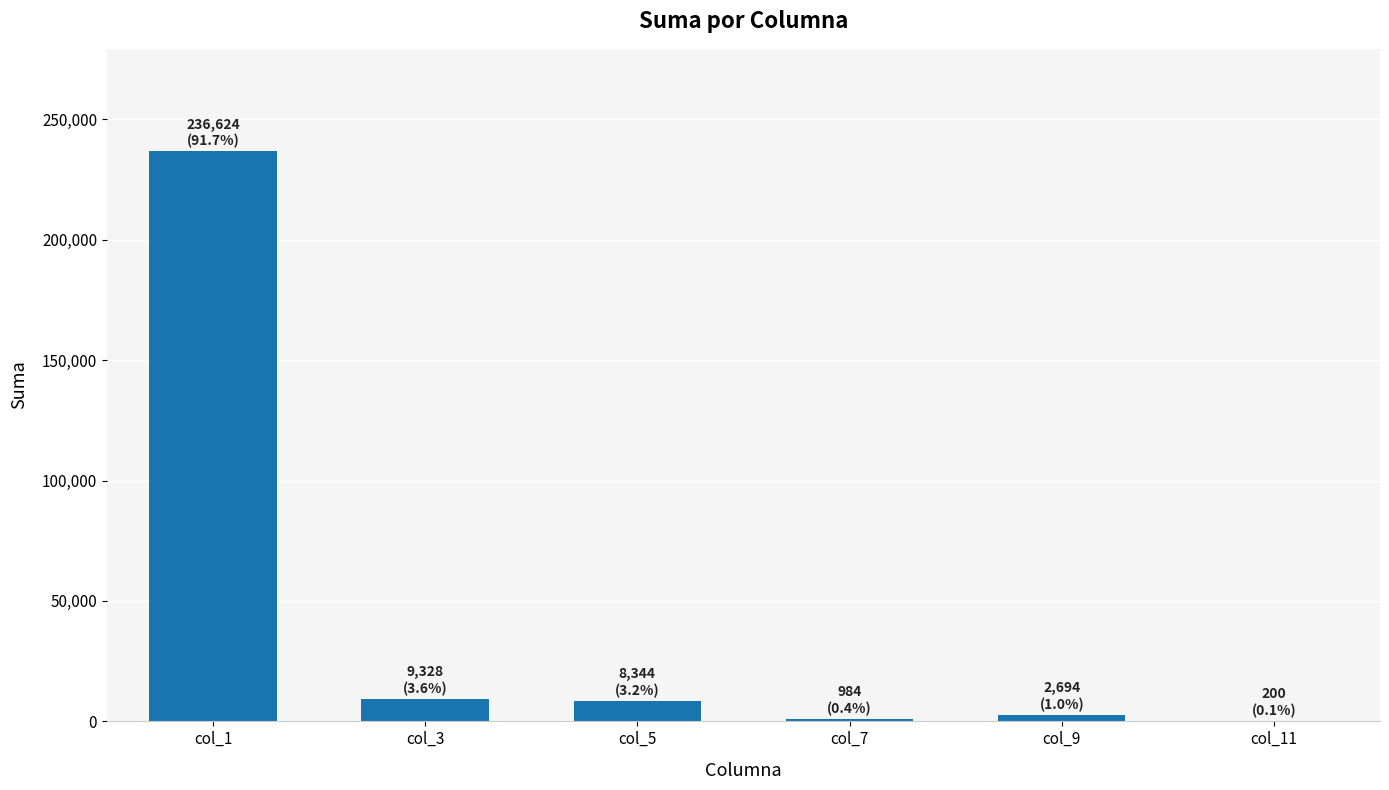

Is it true that the value at col_1 is 310623.0?

False